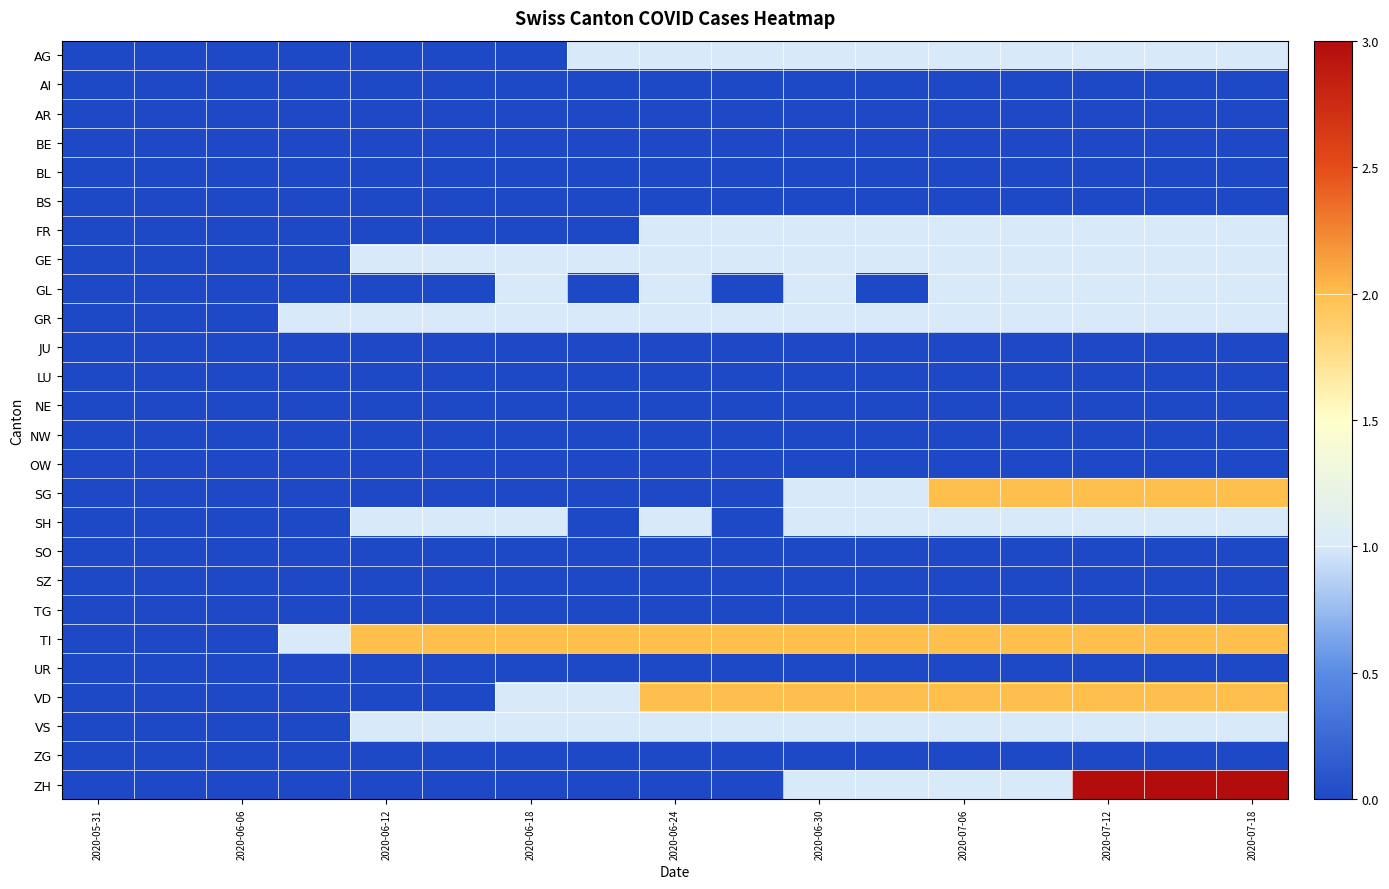

Which series has the largest total across all categories?

TI